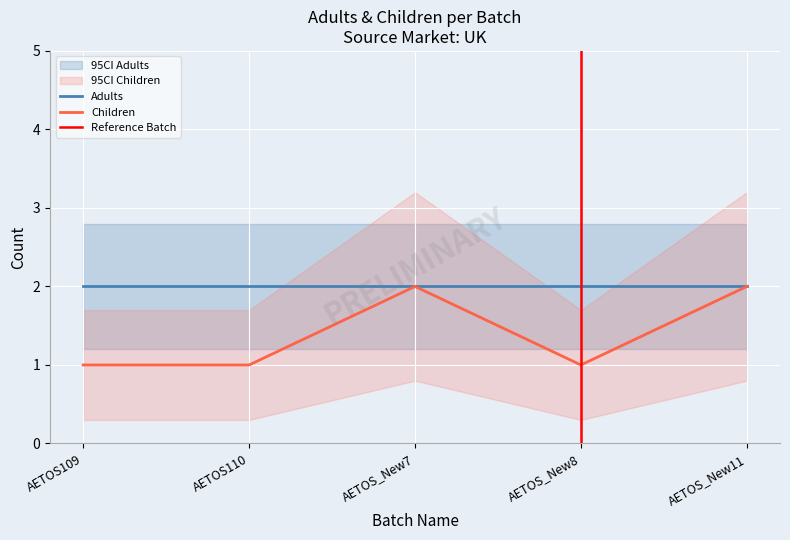

The Children series shows 2 at AETOS110. True or false?

False